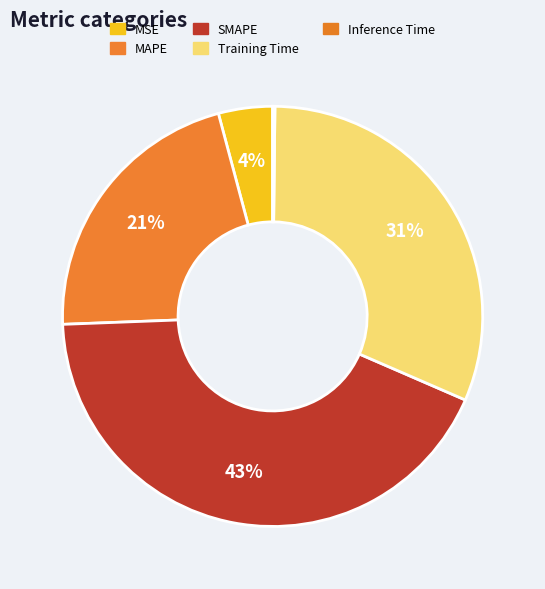

What percentage is NOT represented by SMAPE?

57.1%